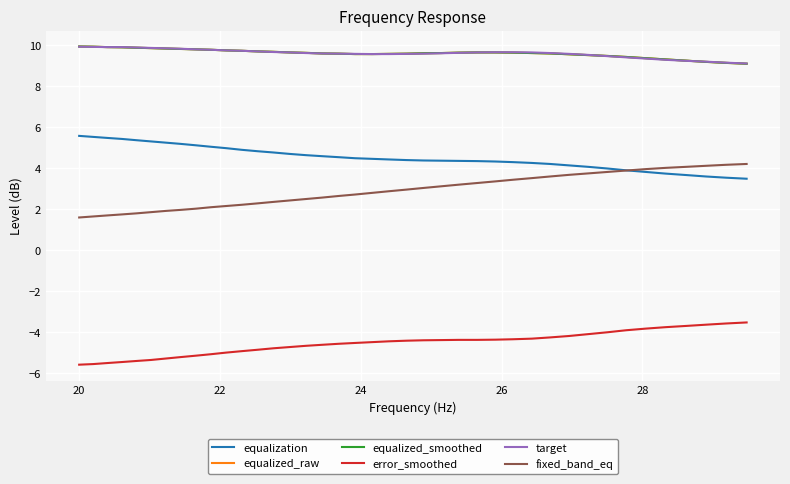

Does the chart display data point markers on the line(s)?

No